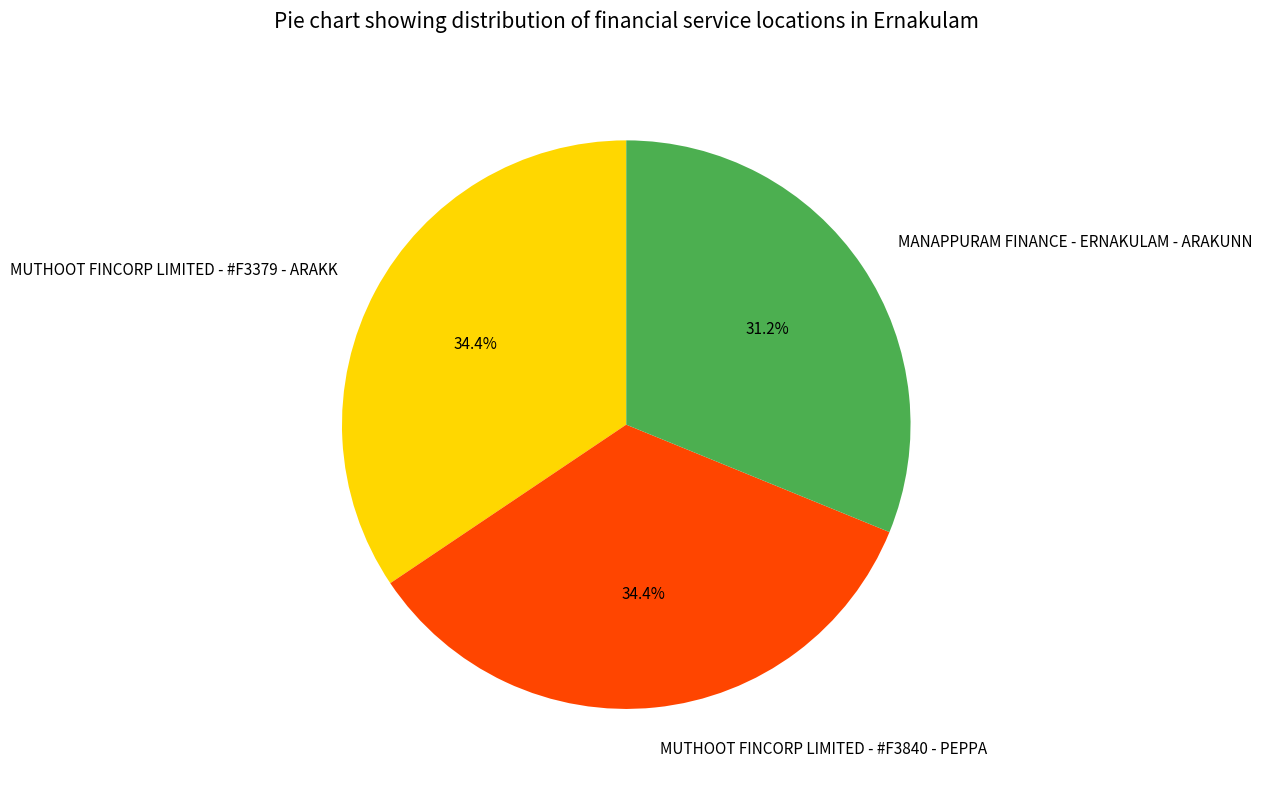

Combined, do MUTHOOT FINCORP LIMITED - #F3840 - PEPPA and MUTHOOT FINCORP LIMITED - #F3379 - ARAKK account for over 50%?

Yes